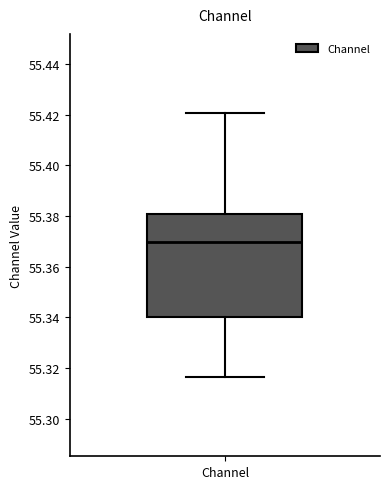

Transcribe this box plot: give where the median line is, the range the box spans, and where the two whiskers end, as read against the y-axis. The values are not printed on the chart, so give them approximately, as read against the axis.

median 55.370, box 55.340 to 55.380, whiskers 55.316 to 55.420